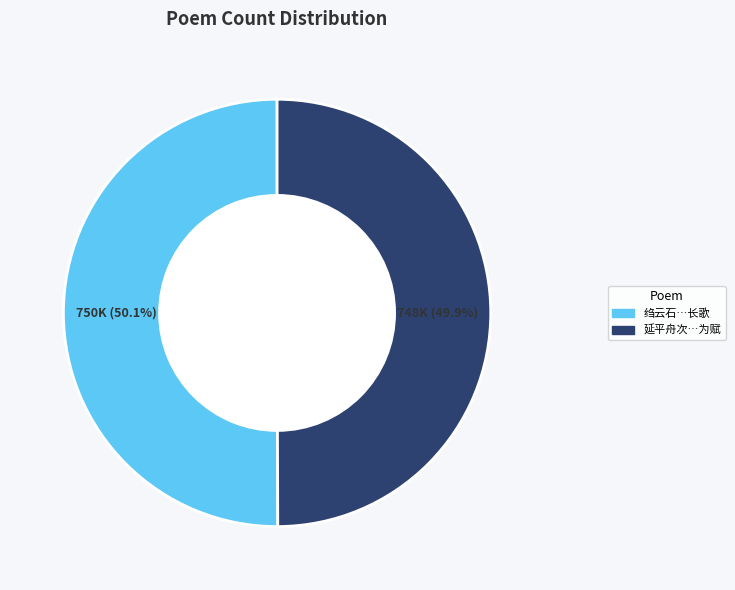

Does any single category account for the majority?

Yes